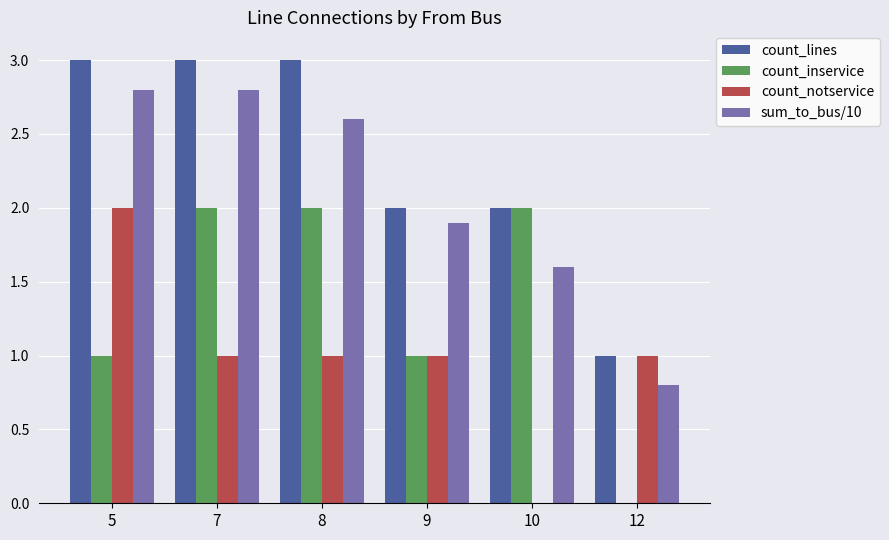

Reading right to left, what are all the values shown in this chart?

count_lines: 12=1.0	10=2.0	9=2.0	8=3.0	7=3.0	5=3.0
count_inservice: 12=0.0	10=2.0	9=1.0	8=2.0	7=2.0	5=1.0
count_notservice: 12=1.0	10=0.0	9=1.0	8=1.0	7=1.0	5=2.0
sum_to_bus/10: 12=0.8	10=1.6	9=1.9	8=2.6	7=2.8	5=2.8